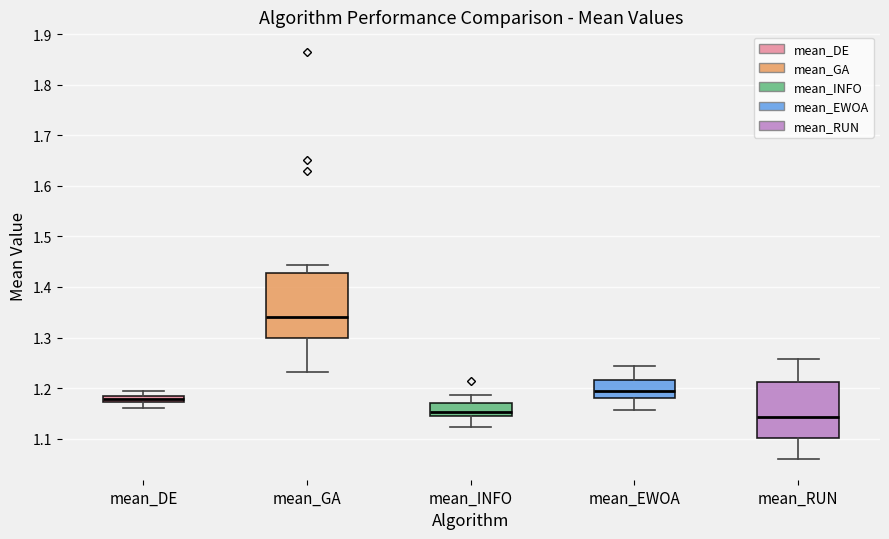

Which box is the tallest, from its lower edge to its upper edge?

mean_GA